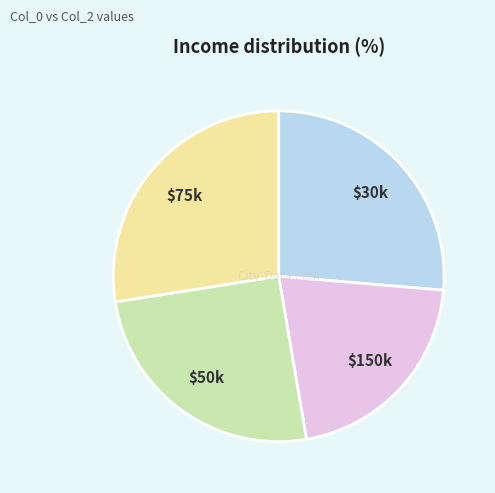

Does any single category account for the majority?

No